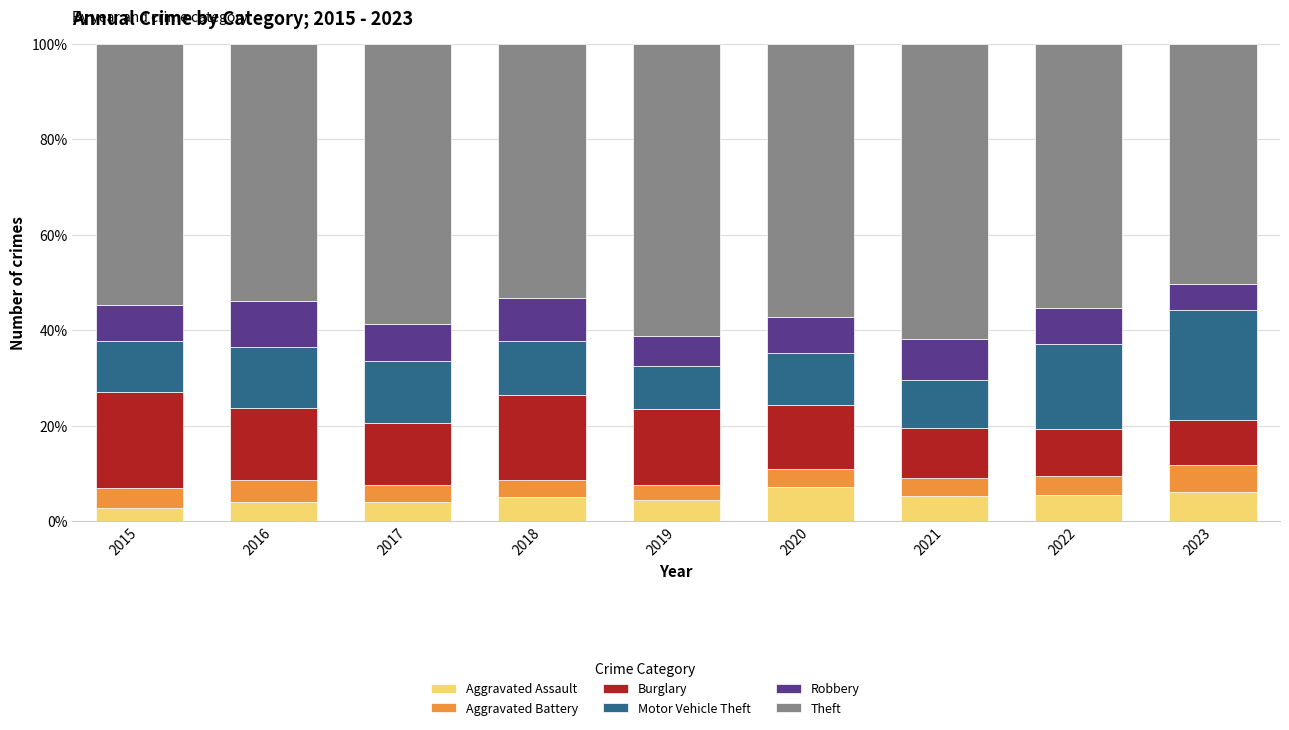

What is the value of the Aggravated Assault bar at the 9th from the left?

6.2